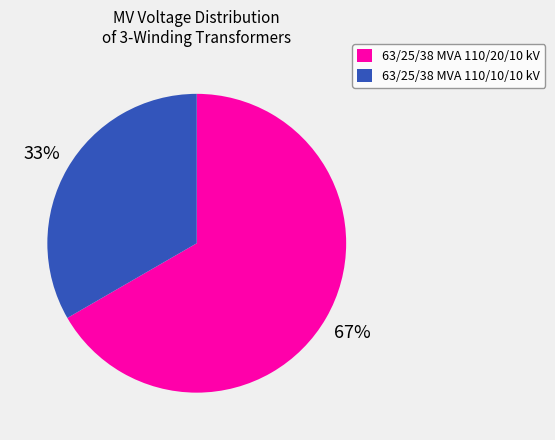

Rank the categories by value from lowest to highest.

63/25/38 MVA 110/10/10 kV, 63/25/38 MVA 110/20/10 kV